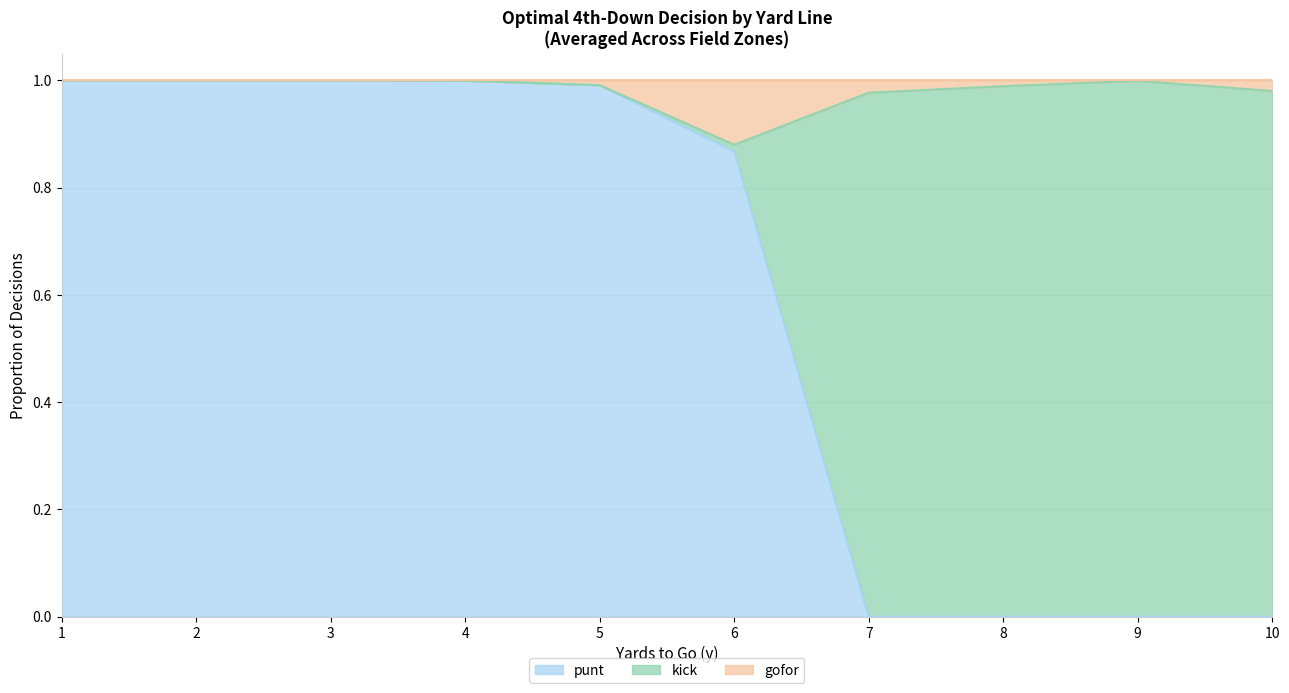

What are all the series names shown in the legend?

punt, kick, gofor